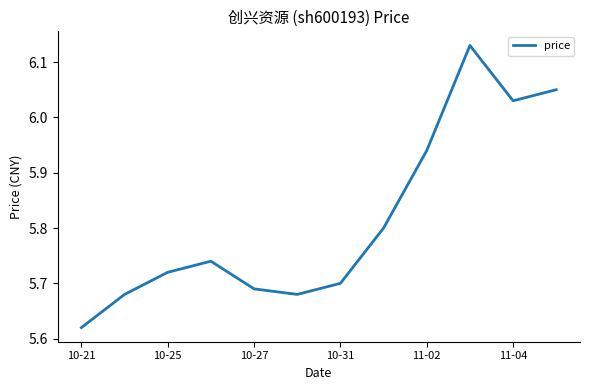

Does the chart display data point markers on the line(s)?

No